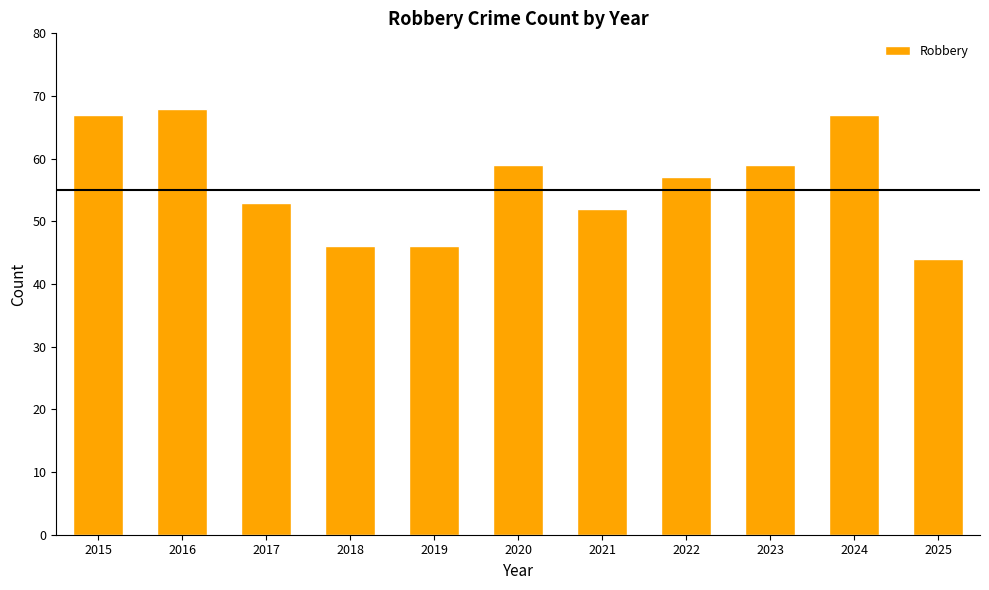

Reading right to left, list all the values displayed in this chart.

44	67	59	57	52	59	46	46	53	68	67